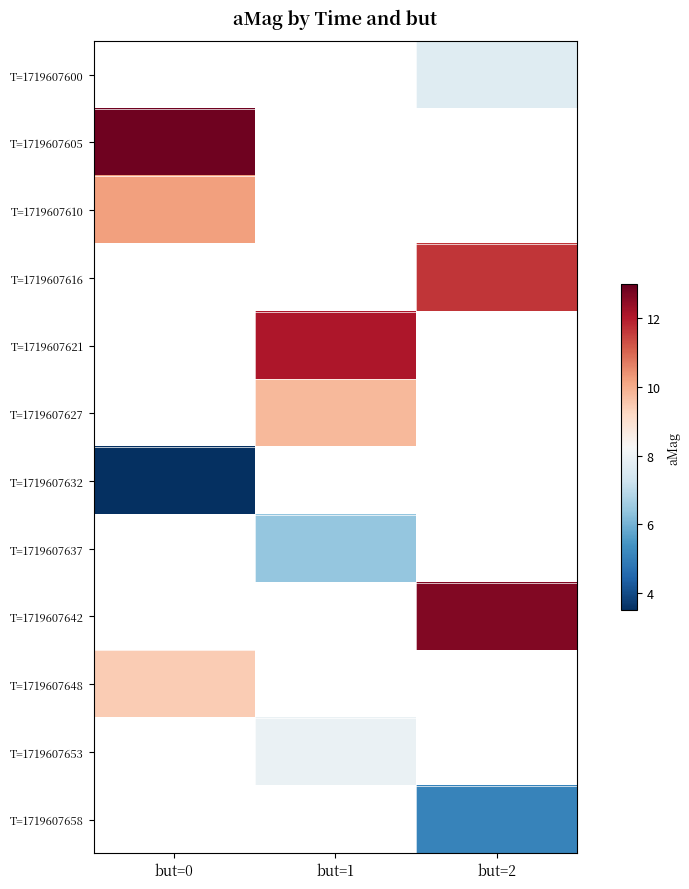

At which label does T=1719607610 reach its peak?

but=0